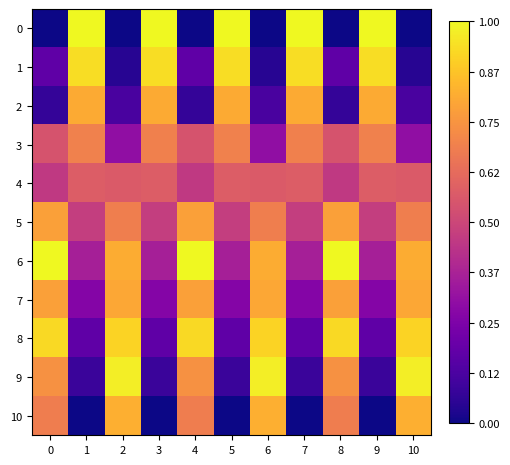

At how many categories does at least one series exceed 0?

11